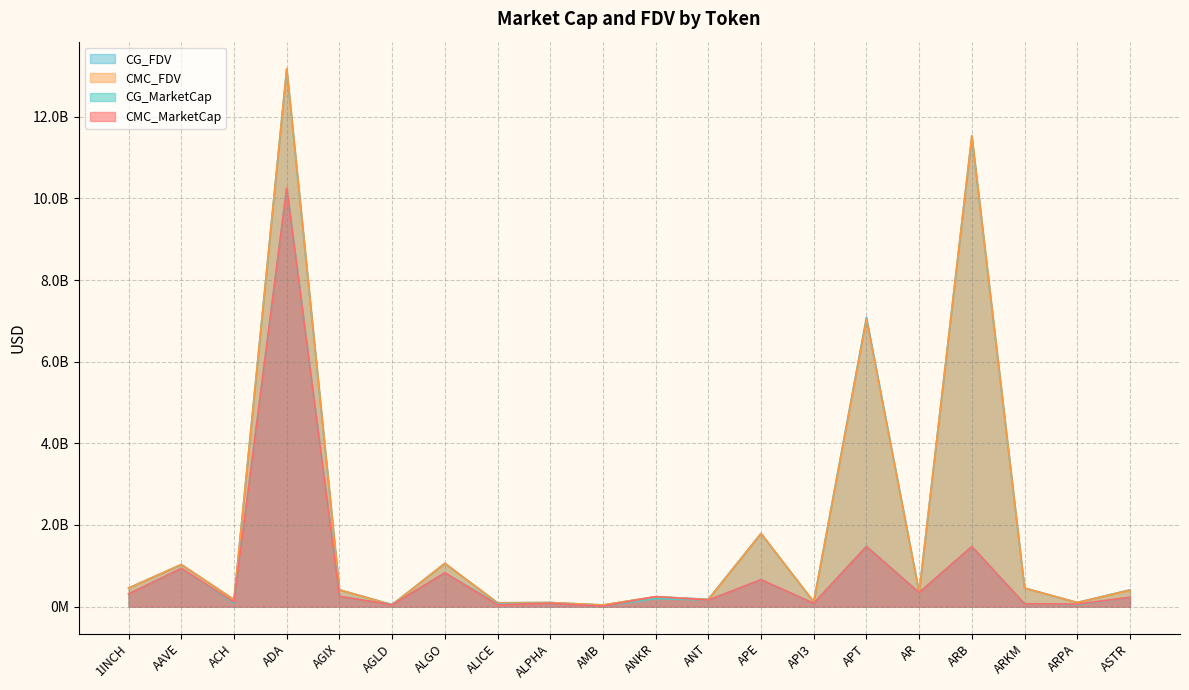

What is the value of the CG_FDV point at the 2nd from the left?

1029792543.0